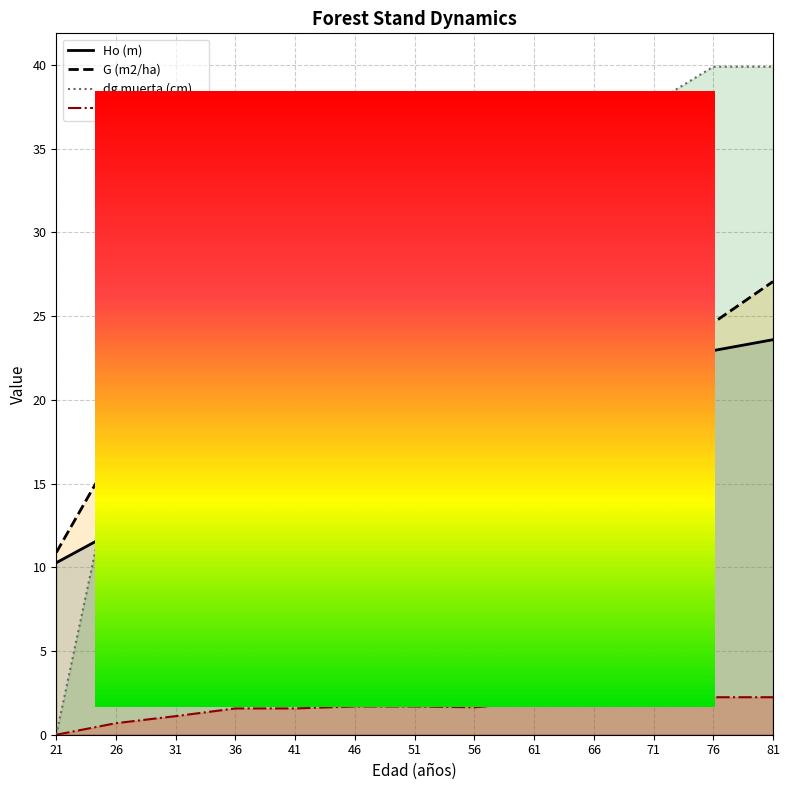

The value of Ho (m) at 31 is 4.8. True or false?

False